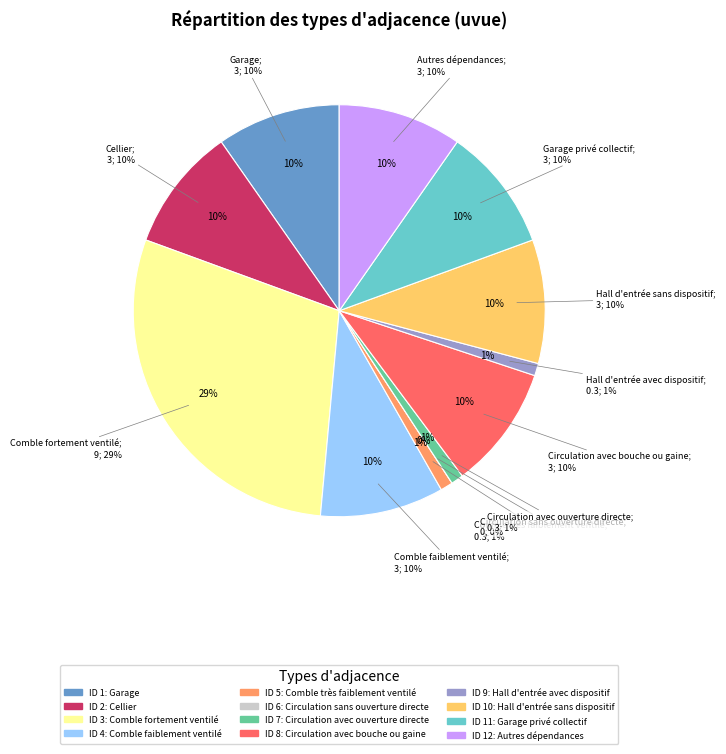

The Comble fortement ventilé slice represents 29% of the pie. True or false?

True